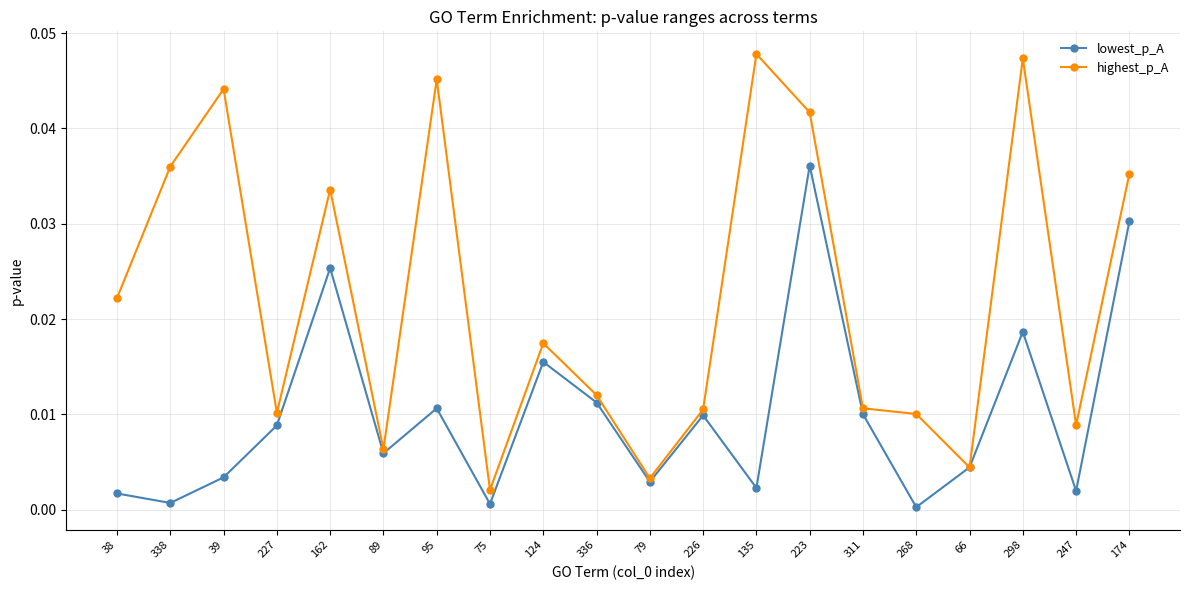

What is the label of the 15th point from the left?

311